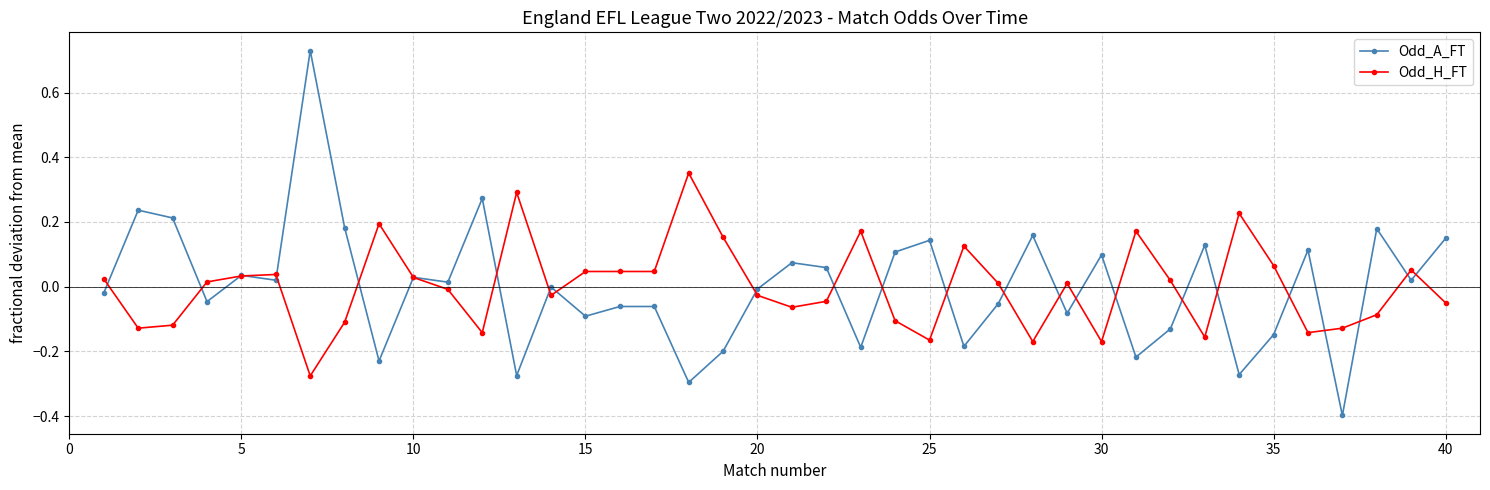

How many data points does each series have?

40